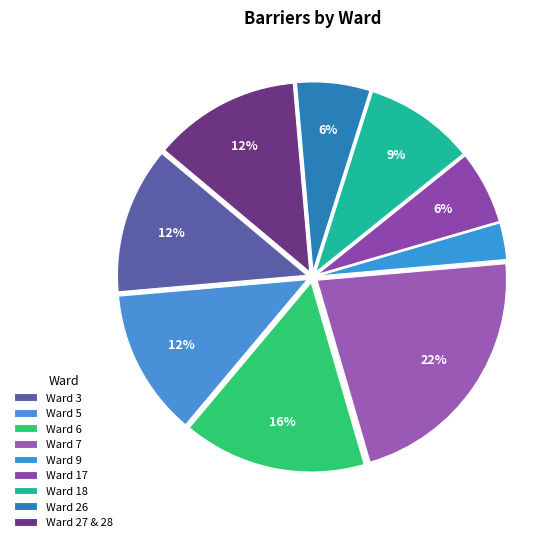

Count the number of slices in the pie.

9